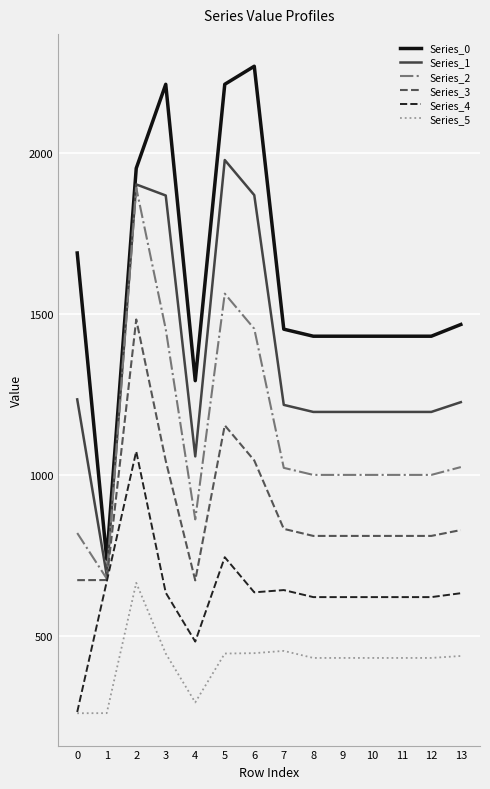

Rank the series by their average value, from highest to lowest.

Series_0, Series_1, Series_2, Series_3, Series_4, Series_5